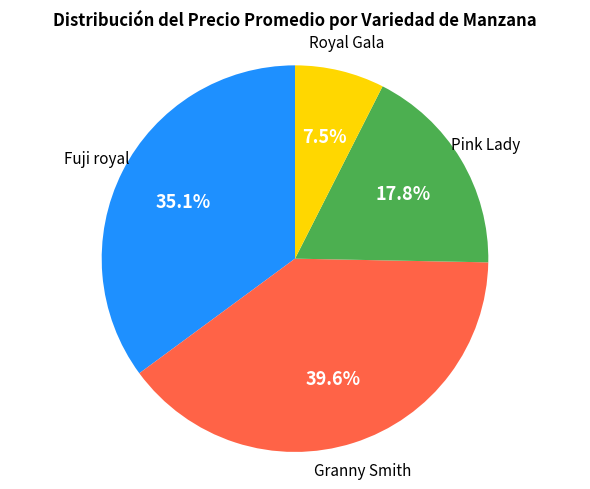

Does any single category account for the majority?

No